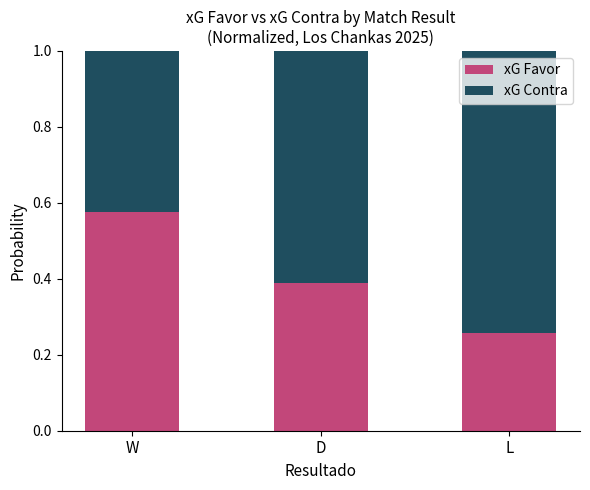

The value of xG Favor at D is 0.2. True or false?

False